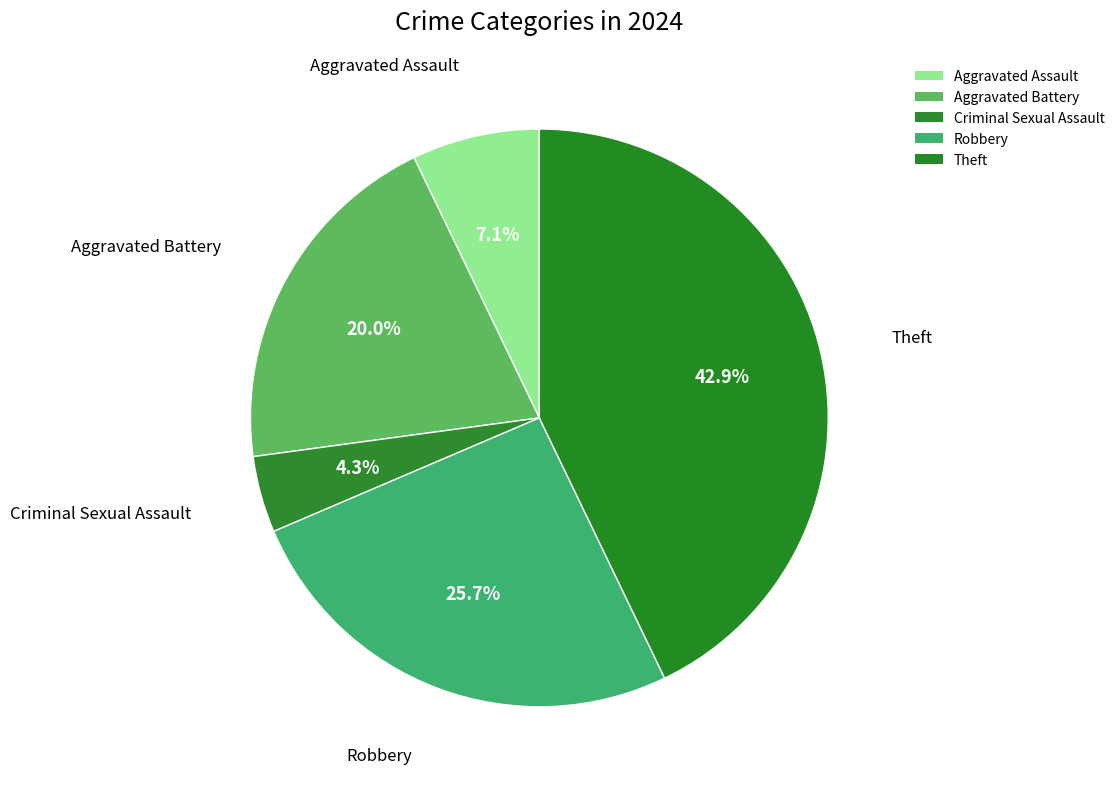

How many segments does this pie chart have?

5